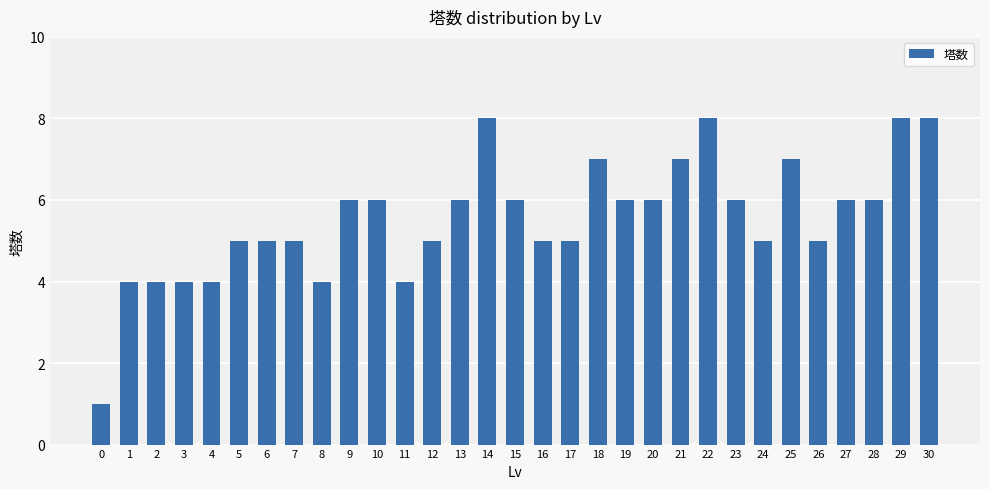

True or false: the data shows 6 at 10.

True